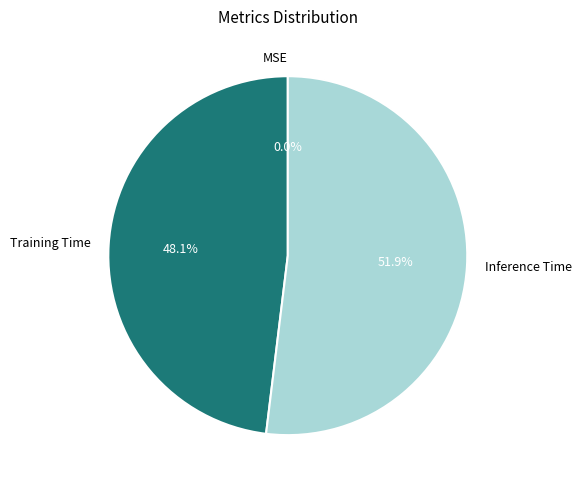

Which has a higher value, Training Time or MSE?

Training Time